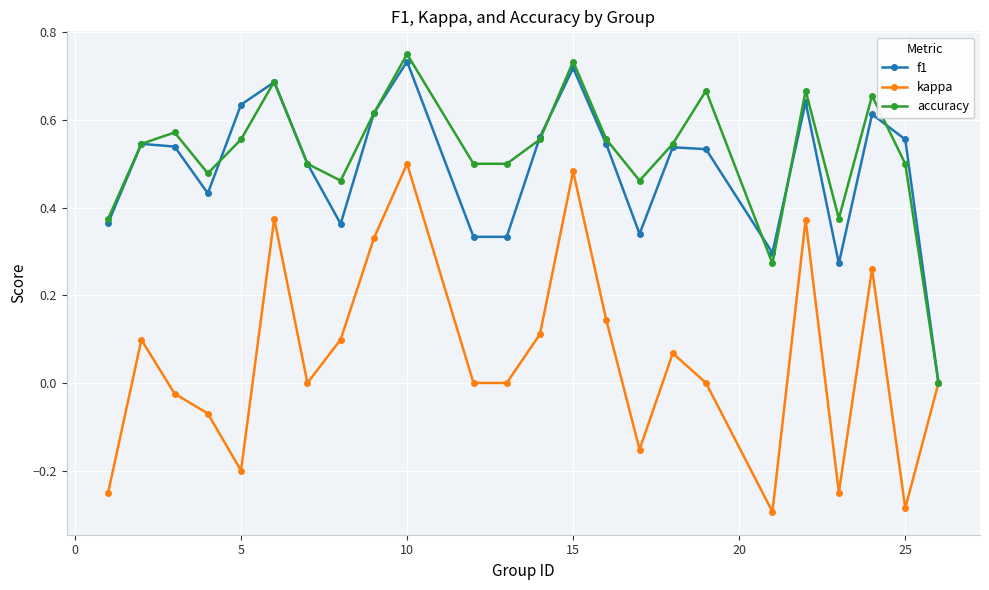

True or false: accuracy has more than 0 points higher than both neighbors.

True